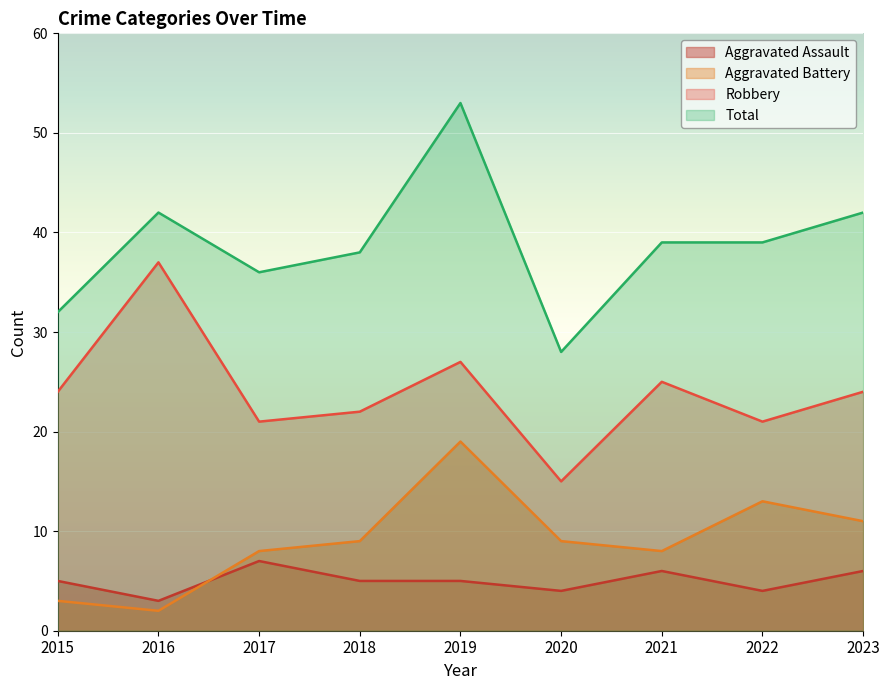

Is it true that Aggravated Assault equals 5 at 2019?

True